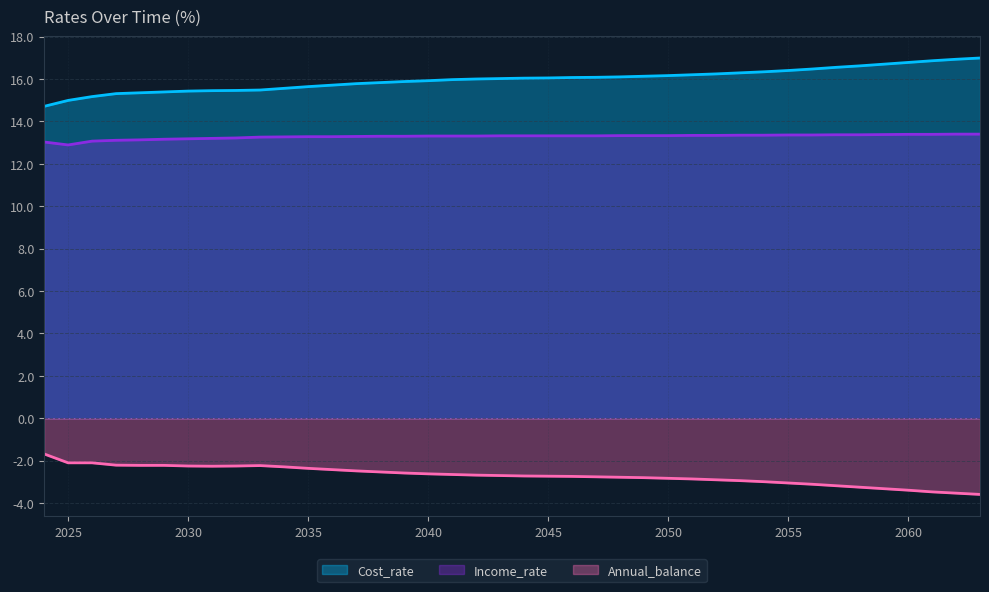

Reading left to right, list all the values displayed in this chart.

Cost_rate: 2024=14.7	2025=15.0	2026=15.2	2027=15.3	2028=15.3	2029=15.4	2030=15.4	2031=15.4	2032=15.5	2033=15.5	2034=15.6	2035=15.6	2036=15.7	2037=15.8	2038=15.8	2039=15.9	2040=15.9	2041=16.0	2042=16.0	2043=16.0	2044=16.0	2045=16.1	2046=16.1	2047=16.1	2048=16.1	2049=16.1	2050=16.2	2051=16.2	2052=16.2	2053=16.3	2054=16.3	2055=16.4	2056=16.5	2057=16.6	2058=16.6	2059=16.7	2060=16.8	2061=16.9	2062=16.9	2063=17.0
Income_rate: 2024=13.0	2025=12.9	2026=13.1	2027=13.1	2028=13.1	2029=13.2	2030=13.2	2031=13.2	2032=13.2	2033=13.3	2034=13.3	2035=13.3	2036=13.3	2037=13.3	2038=13.3	2039=13.3	2040=13.3	2041=13.3	2042=13.3	2043=13.3	2044=13.3	2045=13.3	2046=13.3	2047=13.3	2048=13.3	2049=13.3	2050=13.3	2051=13.3	2052=13.3	2053=13.3	2054=13.3	2055=13.4	2056=13.4	2057=13.4	2058=13.4	2059=13.4	2060=13.4	2061=13.4	2062=13.4	2063=13.4
Annual_balance: 2024=-1.7	2025=-2.1	2026=-2.1	2027=-2.2	2028=-2.2	2029=-2.2	2030=-2.2	2031=-2.3	2032=-2.2	2033=-2.2	2034=-2.3	2035=-2.4	2036=-2.4	2037=-2.5	2038=-2.5	2039=-2.6	2040=-2.6	2041=-2.6	2042=-2.7	2043=-2.7	2044=-2.7	2045=-2.7	2046=-2.7	2047=-2.8	2048=-2.8	2049=-2.8	2050=-2.8	2051=-2.9	2052=-2.9	2053=-2.9	2054=-3.0	2055=-3.0	2056=-3.1	2057=-3.2	2058=-3.2	2059=-3.3	2060=-3.4	2061=-3.5	2062=-3.5	2063=-3.6